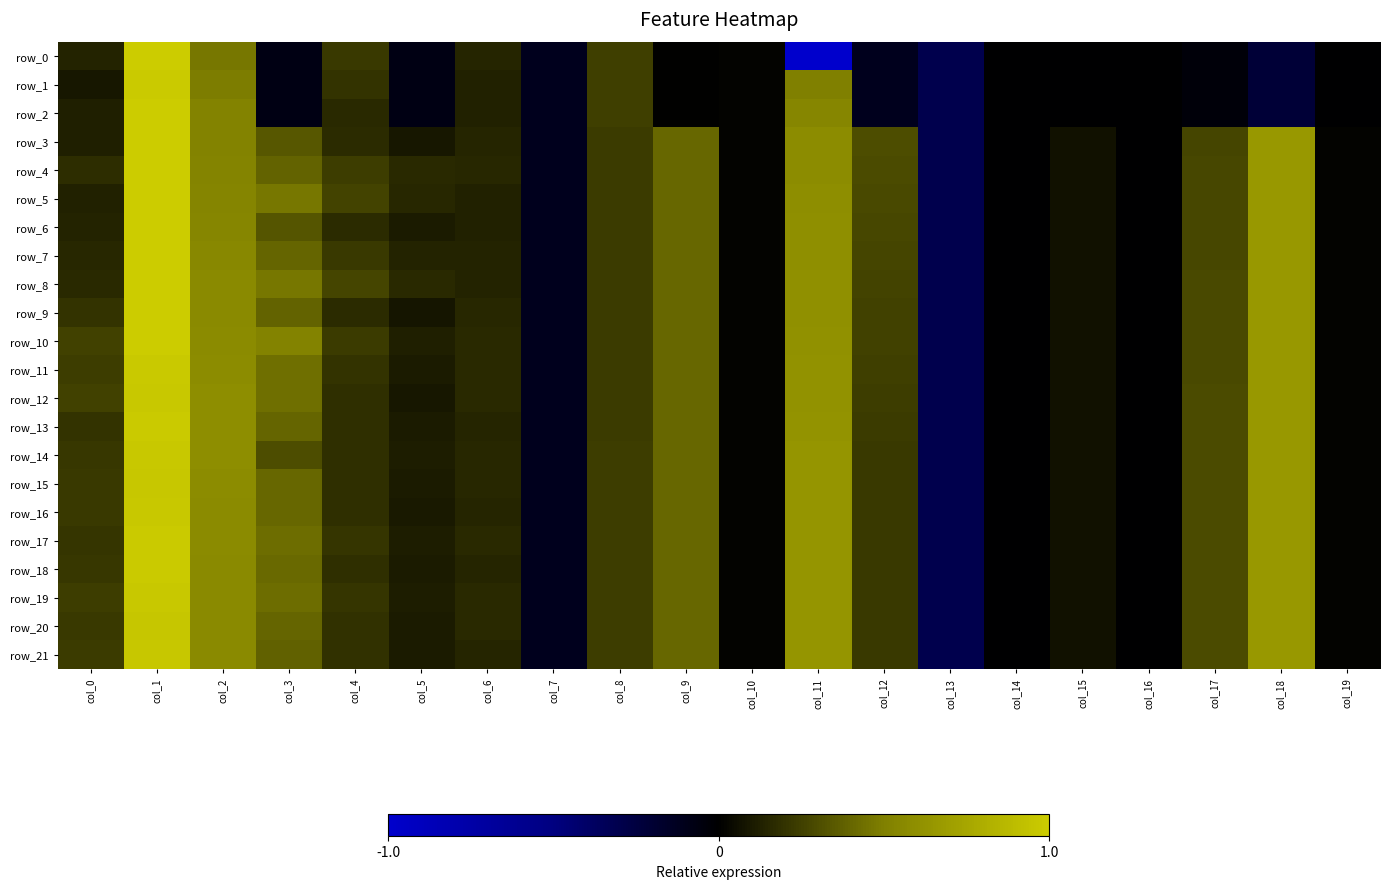

Which series has the largest range (max minus min)?

row_0